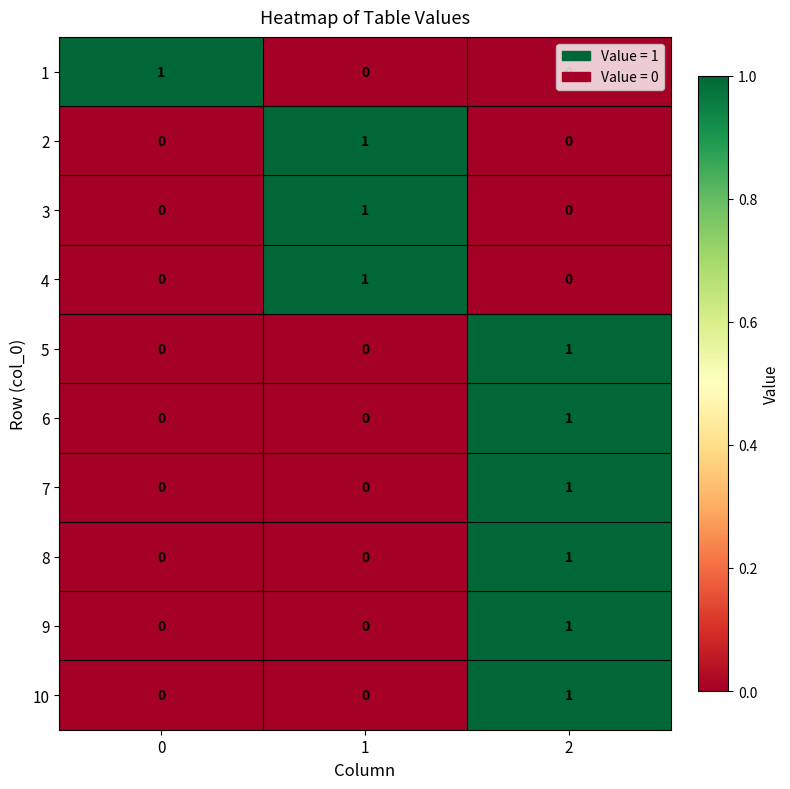

Count the 7 values in the range 0 to 1.

3